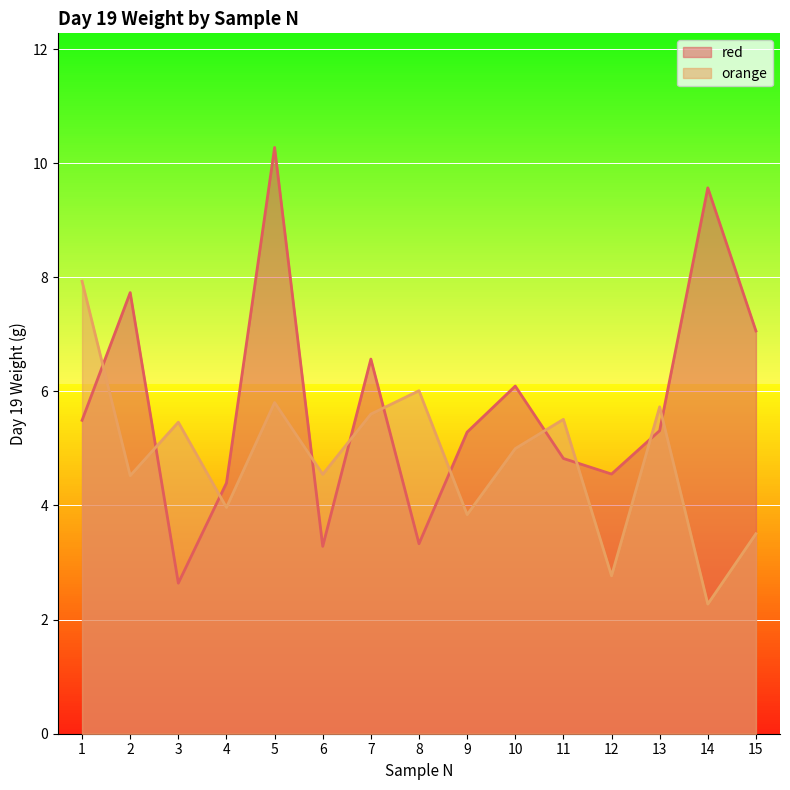

Reading left to right, what are all the values shown in this chart?

red: 1=5.5	2=7.7	3=2.6	4=4.4	5=10.3	6=3.3	7=6.6	8=3.3	9=5.3	10=6.1	11=4.8	12=4.6	13=5.3	14=9.6	15=7.1
orange: 1=7.9	2=4.5	3=5.5	4=4.0	5=5.8	6=4.5	7=5.6	8=6.0	9=3.8	10=5.0	11=5.5	12=2.8	13=5.7	14=2.3	15=3.5